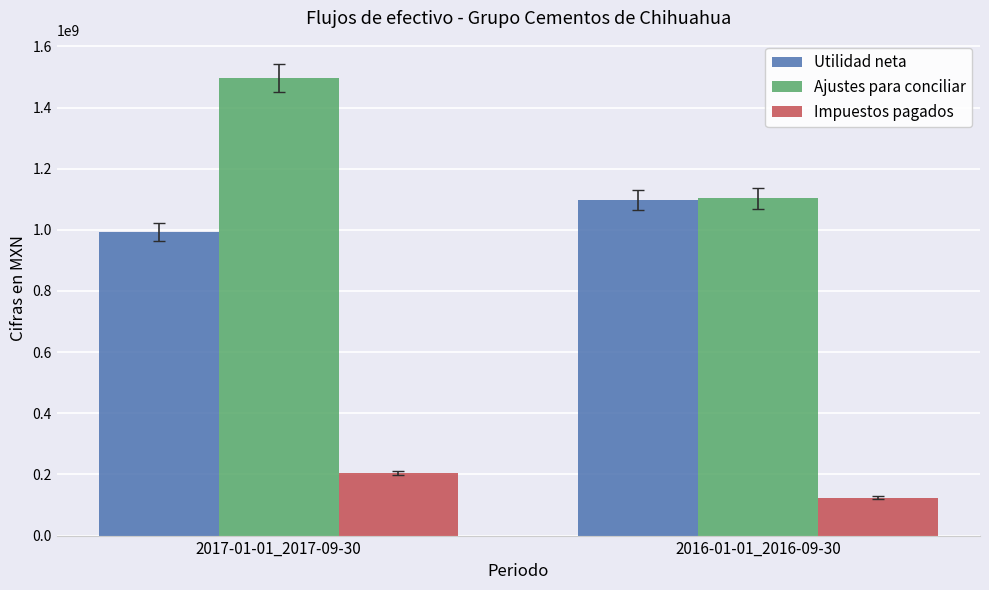

What is the difference between the Utilidad neta values at 2016-01-01_2016-09-30 and 2017-01-01_2017-09-30?

103645000